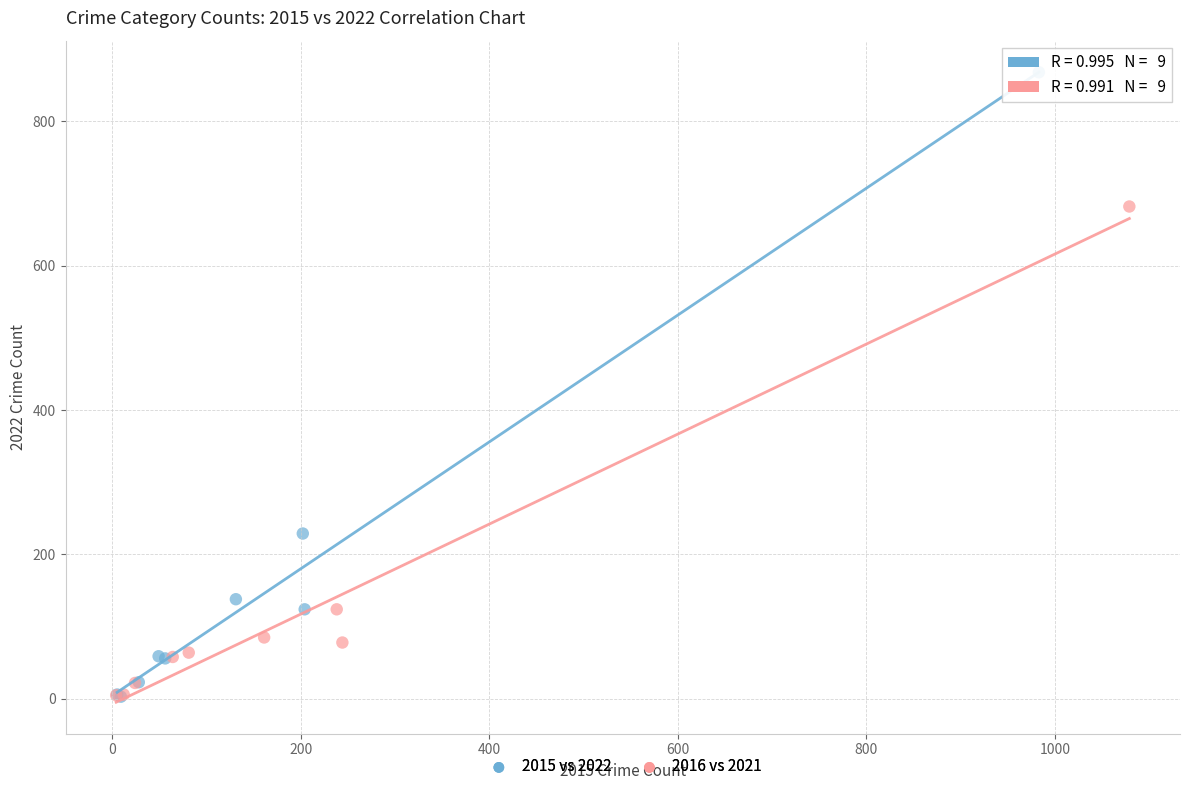

Which series contains the highest Y value?

2015 vs 2022